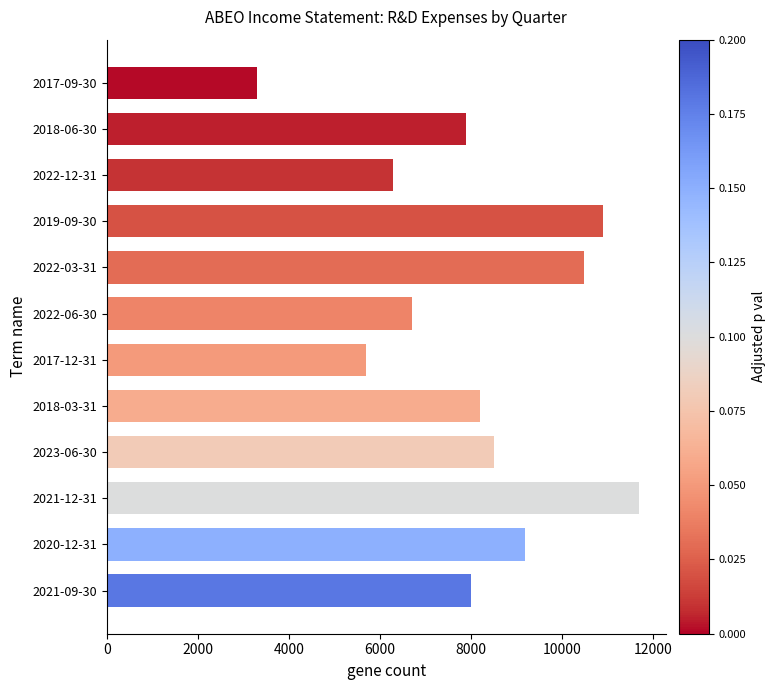

What is the label of the 11th bar from the top?

2020-12-31